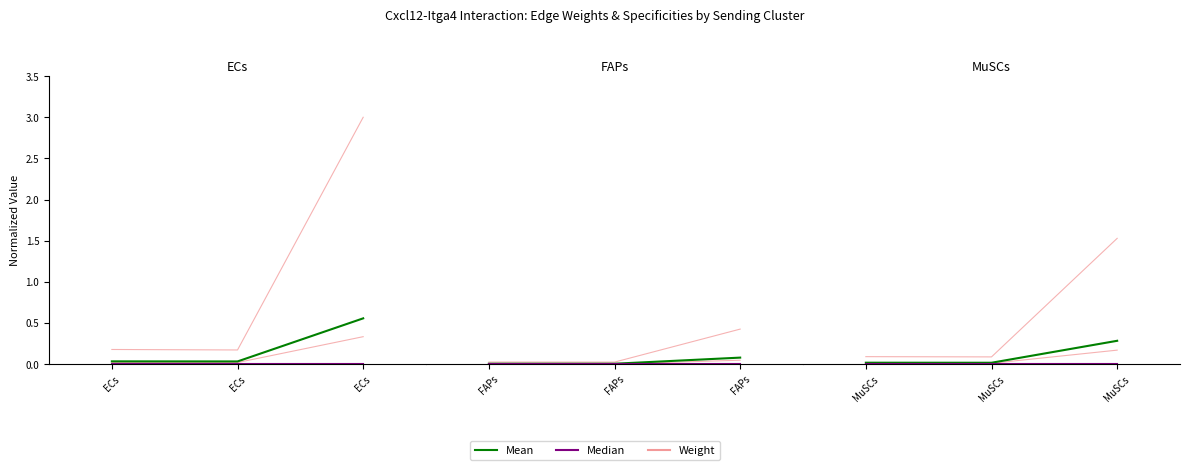

Which category has the highest value in the Mean series?

MuSCs